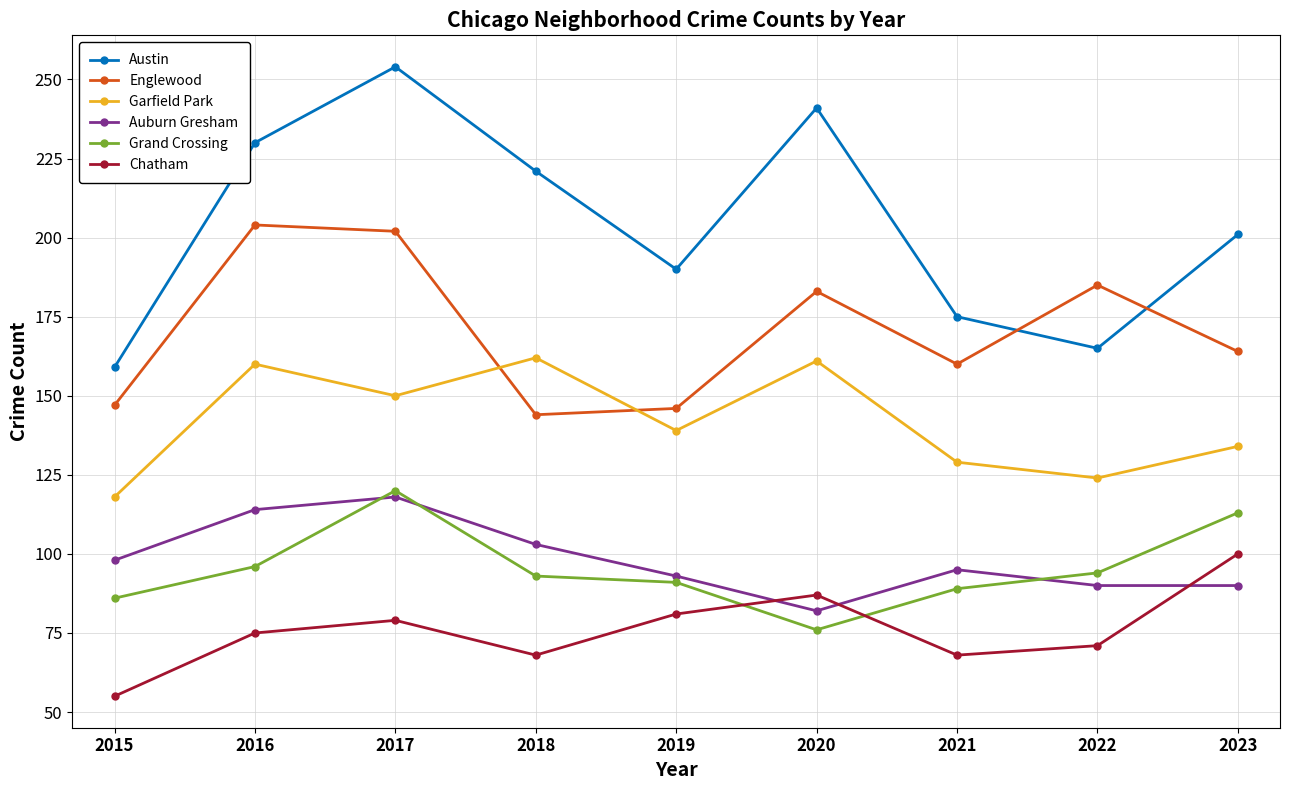

What is the maximum value shown in the chart?

254